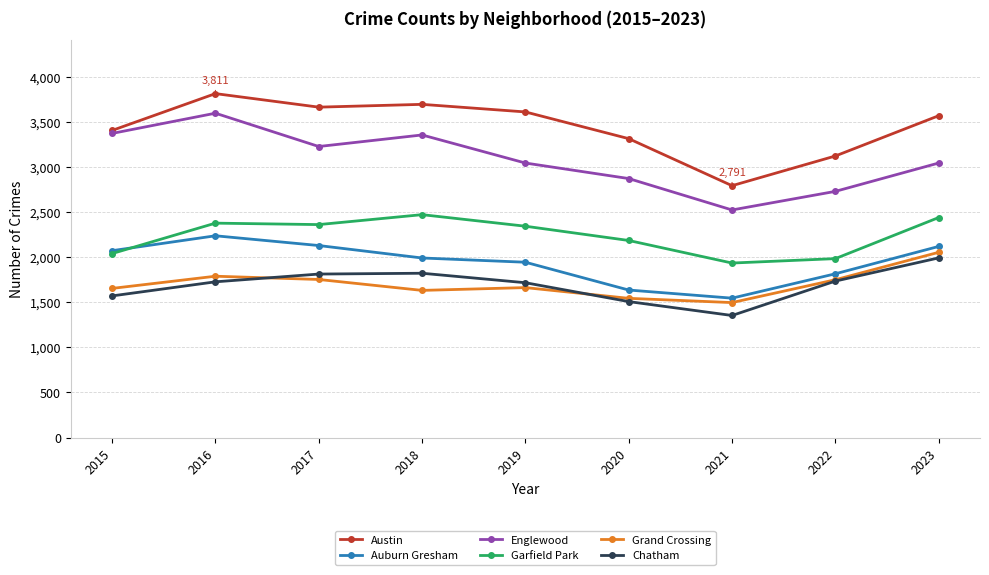

Is it true that Garfield Park equals 1643 at 2018?

False